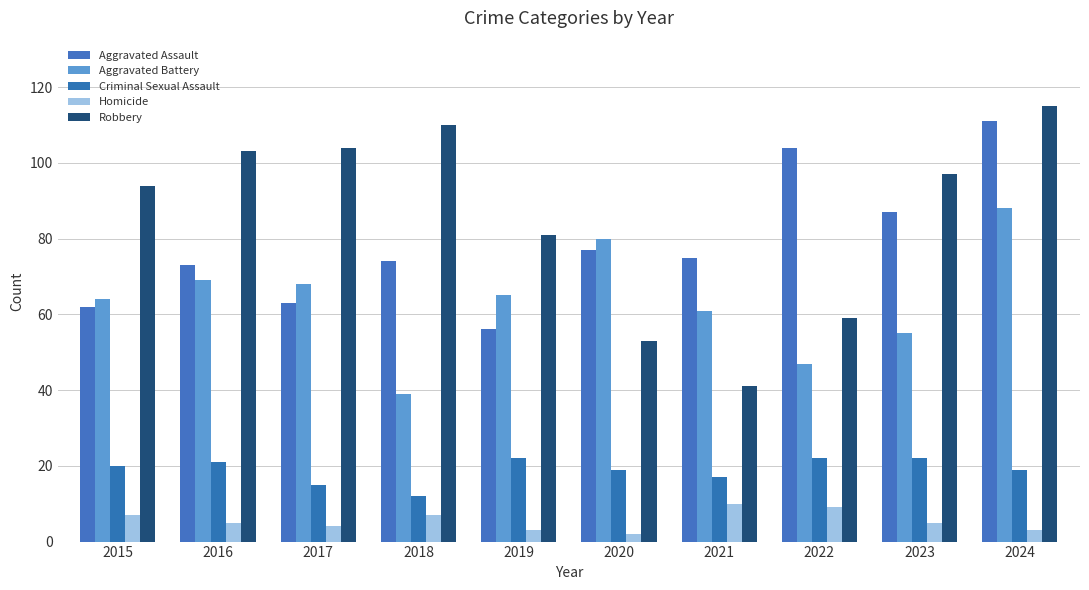

True or false: Aggravated Assault has a value of 54 at 2022.

False